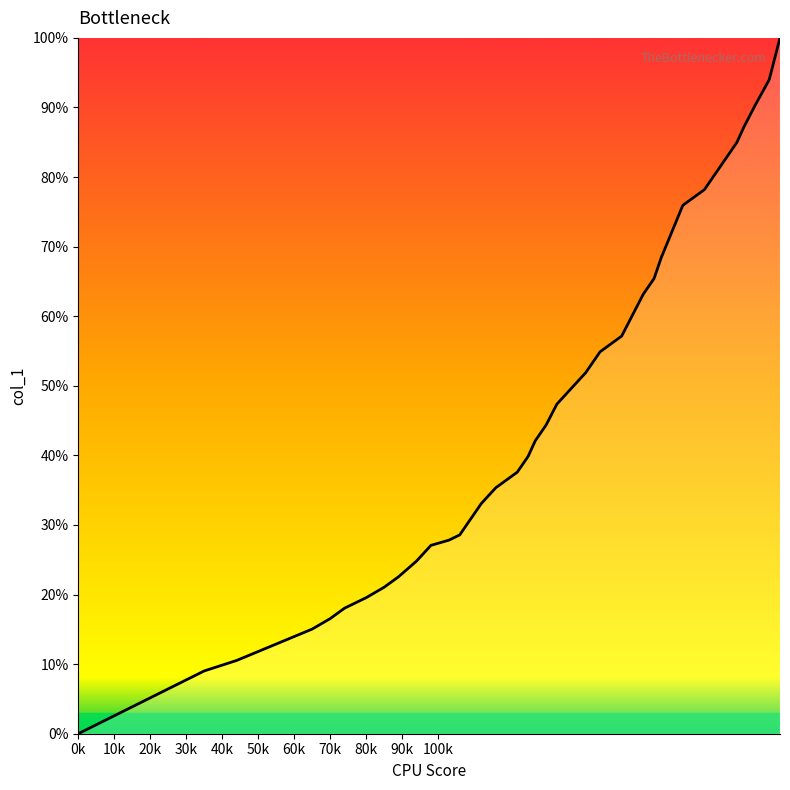

True or false: the data has more than 1 interior local peaks.

False